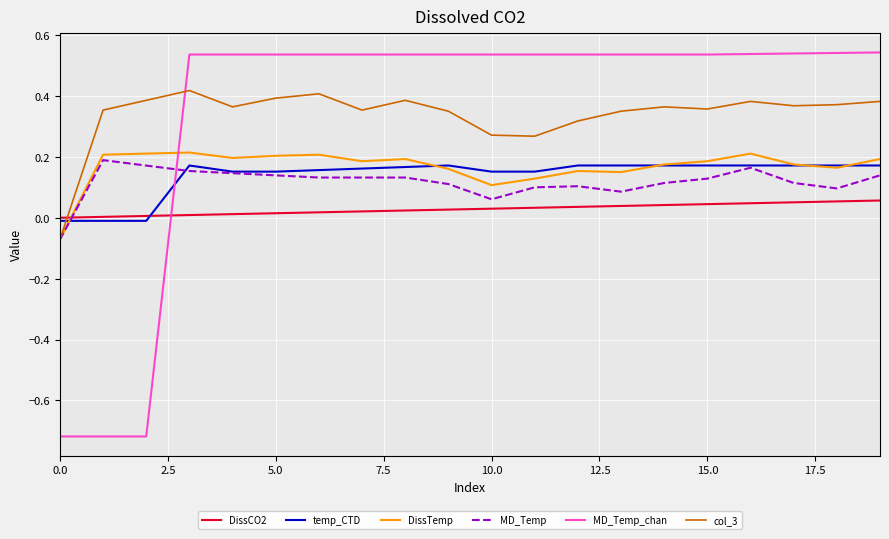

True or false: MD_Temp and MD_Temp_chan intersect in this chart.

True